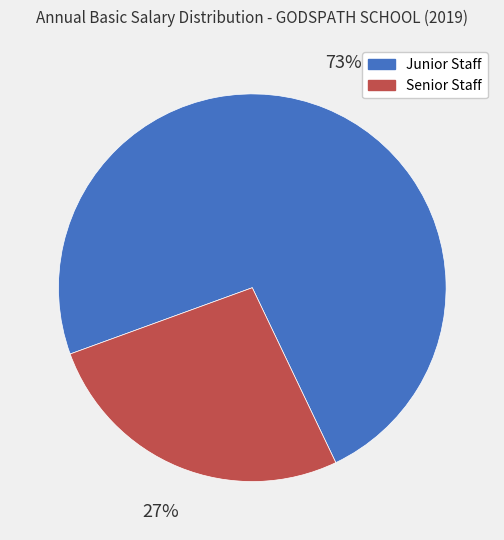

To the nearest percent, what is the average slice percentage?

50%